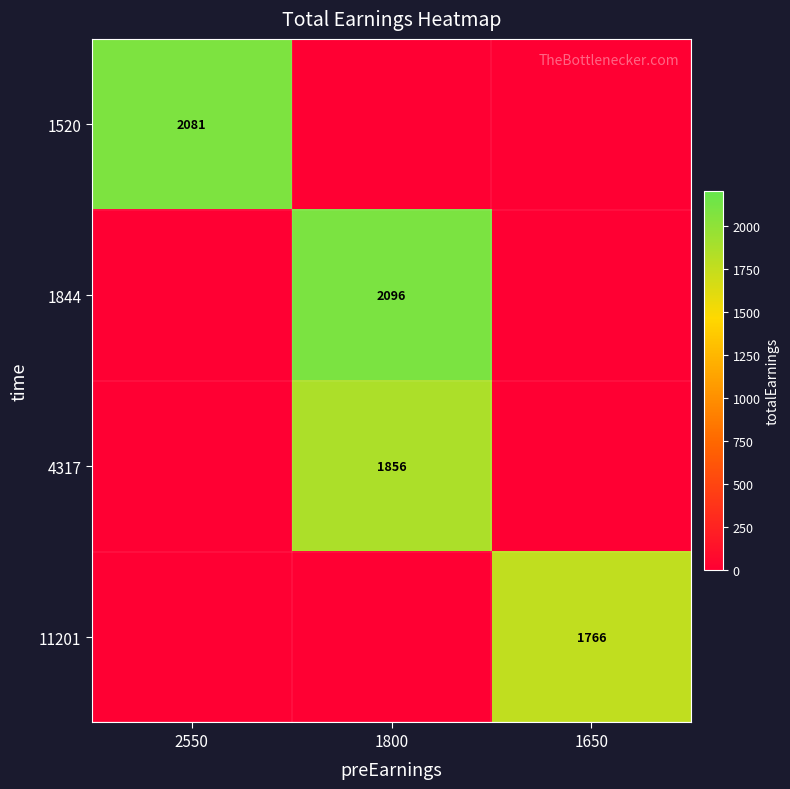

The 11201 series shows 1766 at 1650. True or false?

True